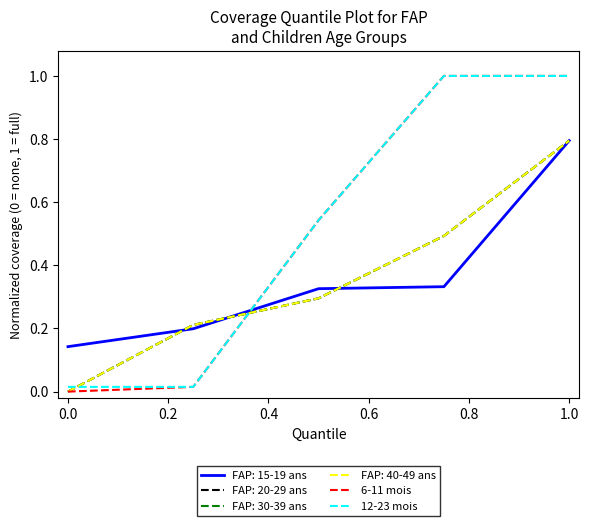

True or false: 12-23 mois has more than 2 interior local peaks.

False